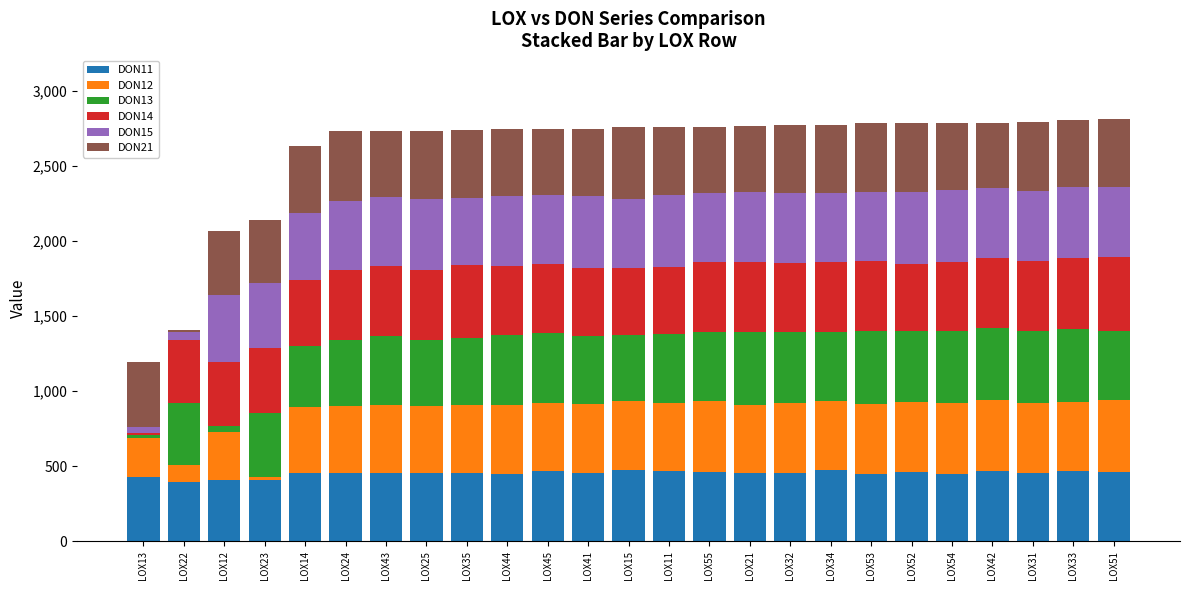

What is the difference between the second highest and second lowest values in the DON11 series?

72.5